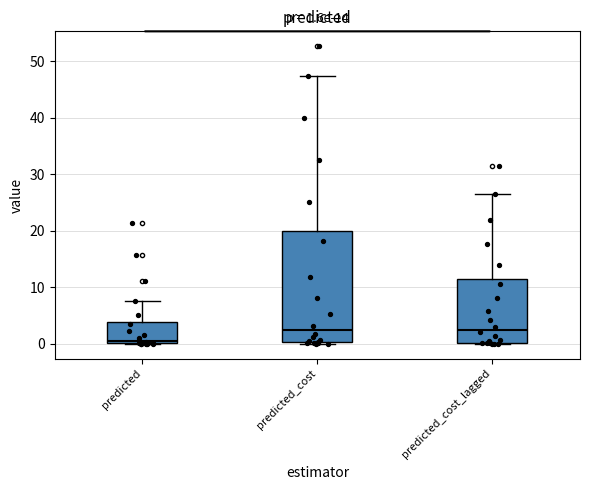

Which box has the lowest median line?

predicted